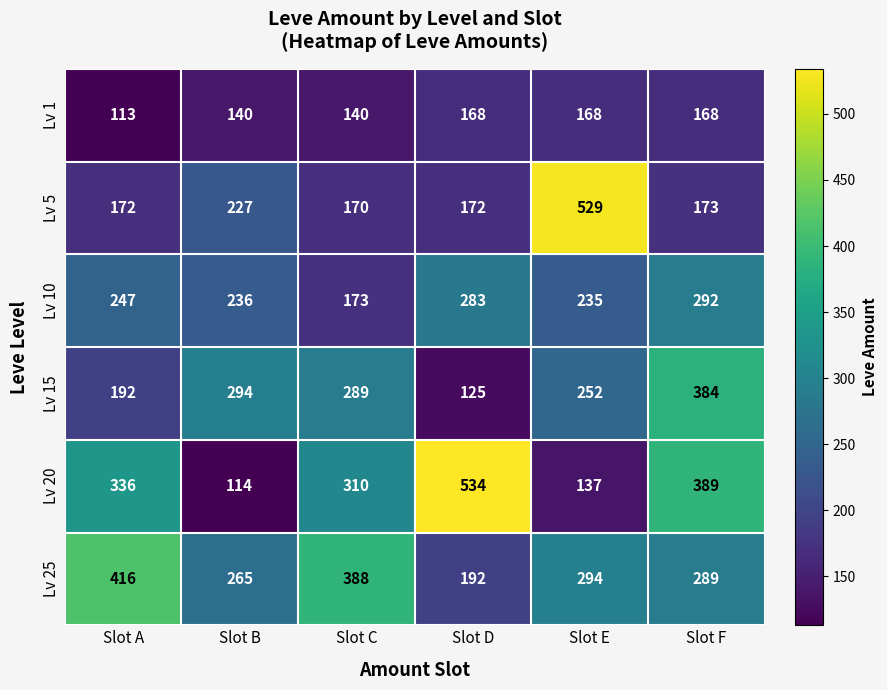

Which series has the widest spread of values?

Lv 20